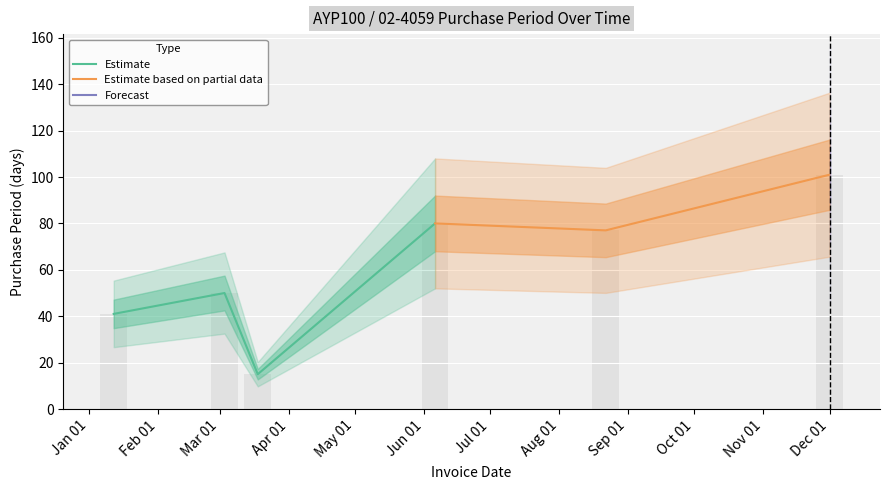

What is the minimum value shown in the chart?

15